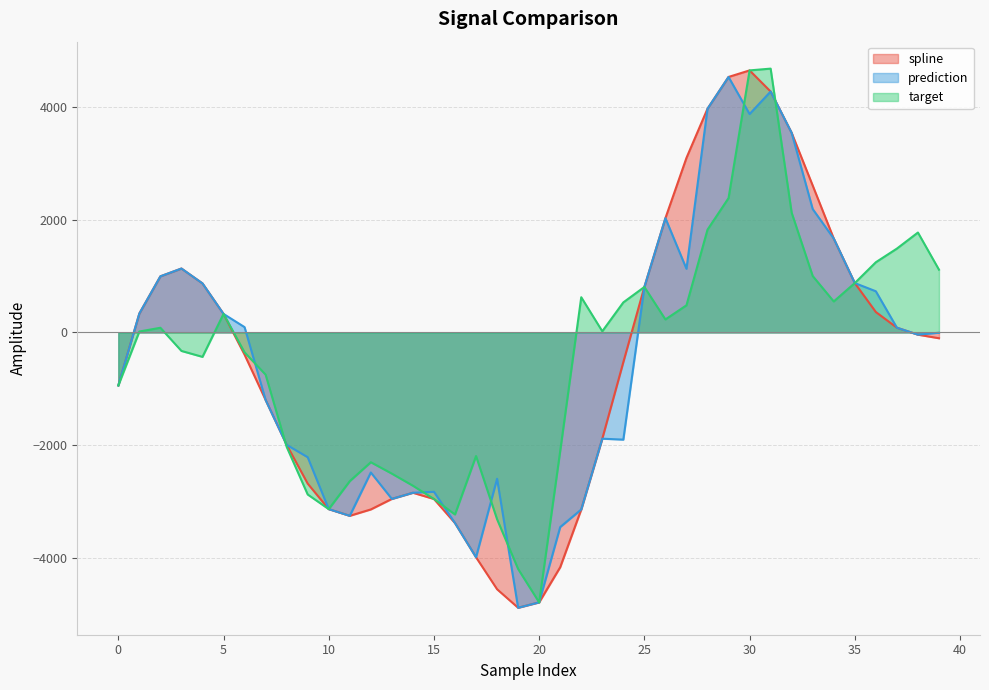

What is the highest value of the prediction series?

4537.0